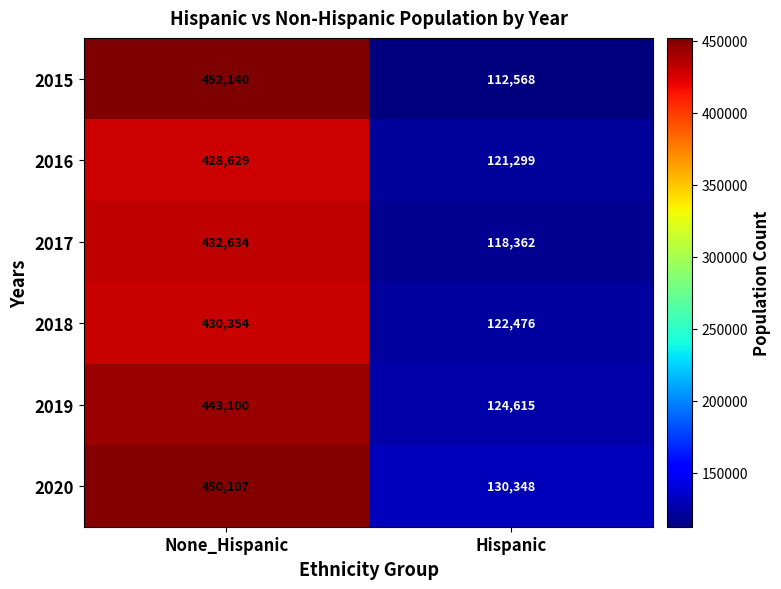

How many data points does each series have?

2